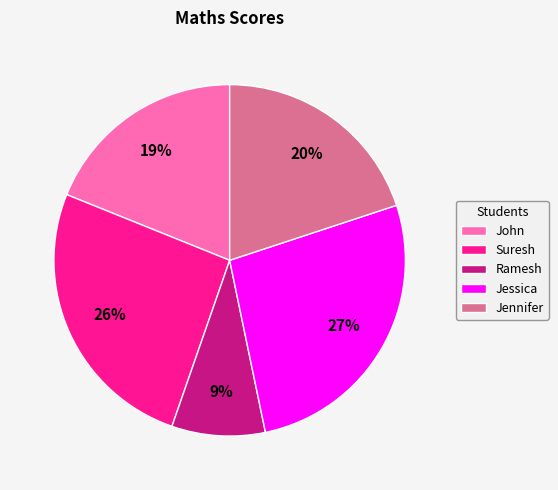

What is the largest slice in the pie chart?

Jessica